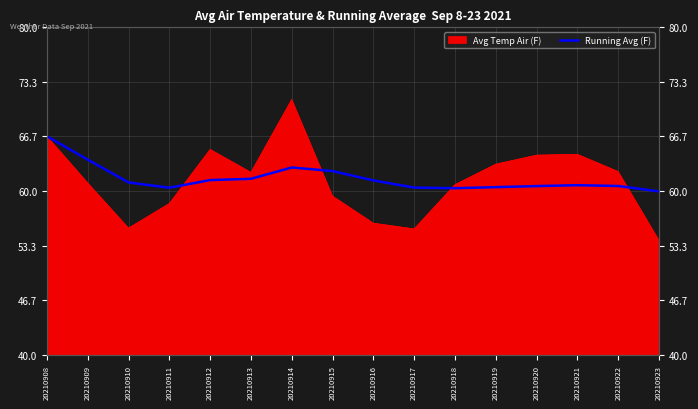

True or false: the data shows 86.3 at 20210917.

False